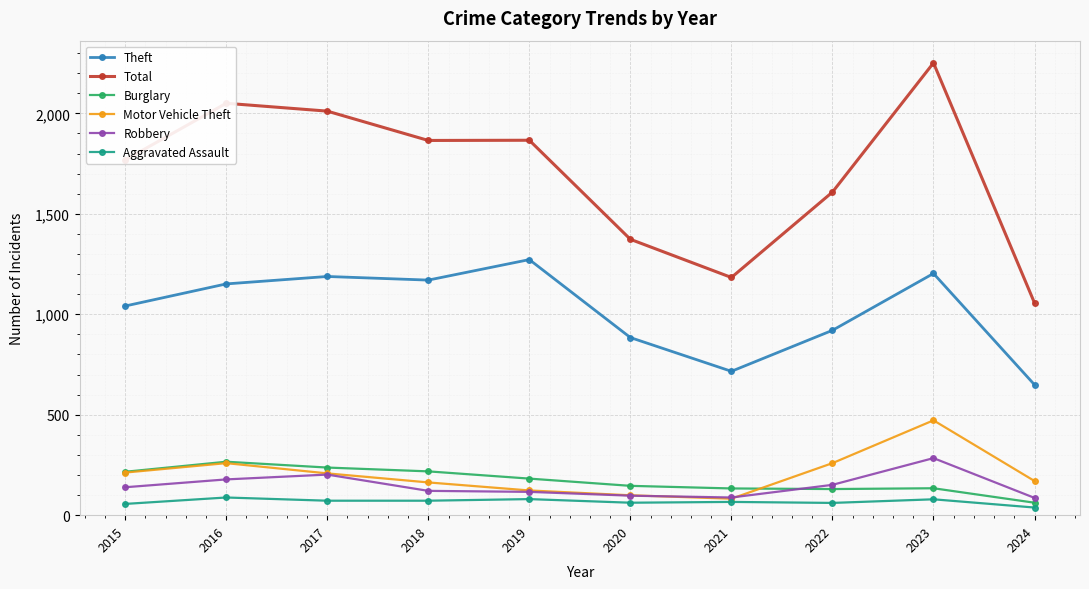

True or false: Total and Robbery intersect in this chart.

False